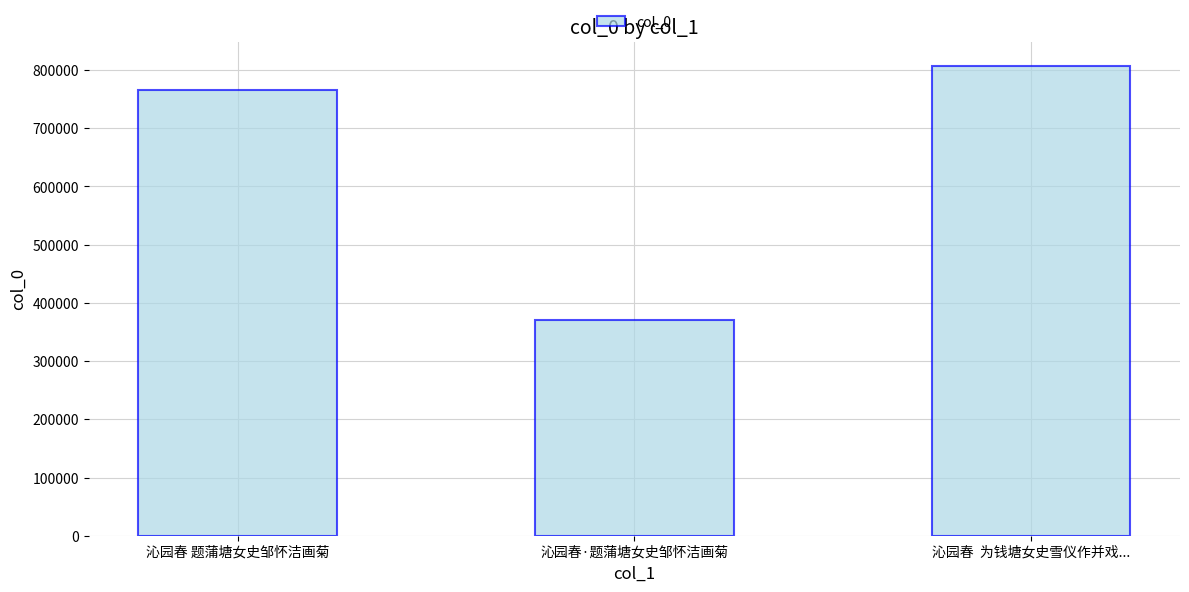

How many bars are there in total?

3